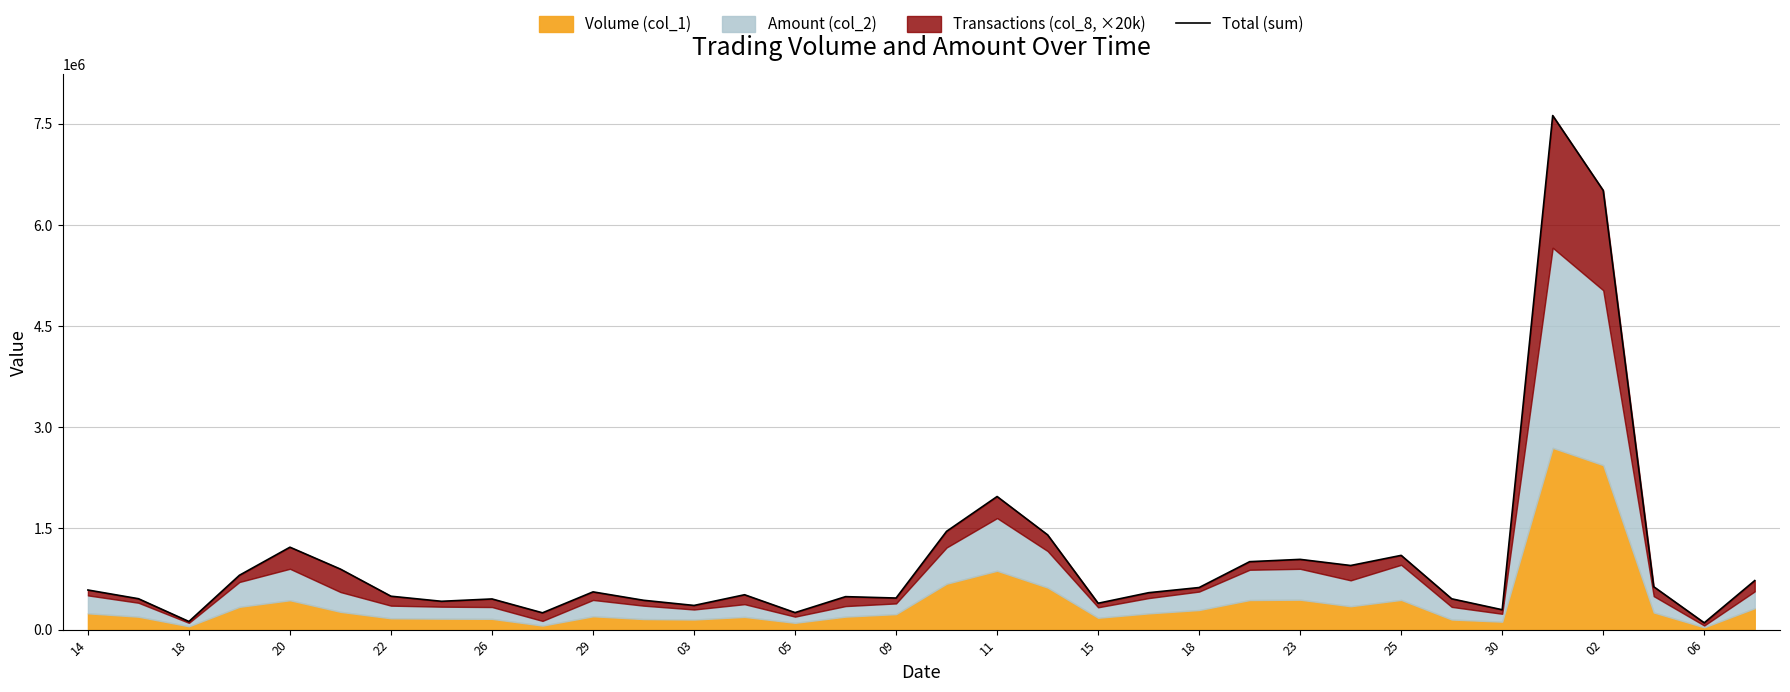

What is the maximum value shown in the chart?

7621170